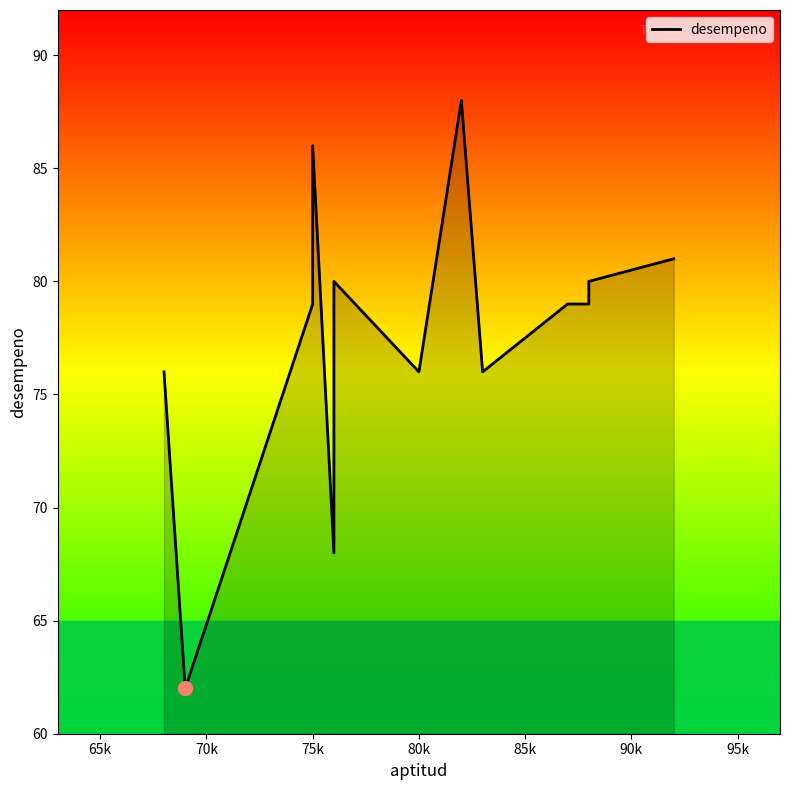

True or false: there are more than 1 points higher than both neighbors.

True